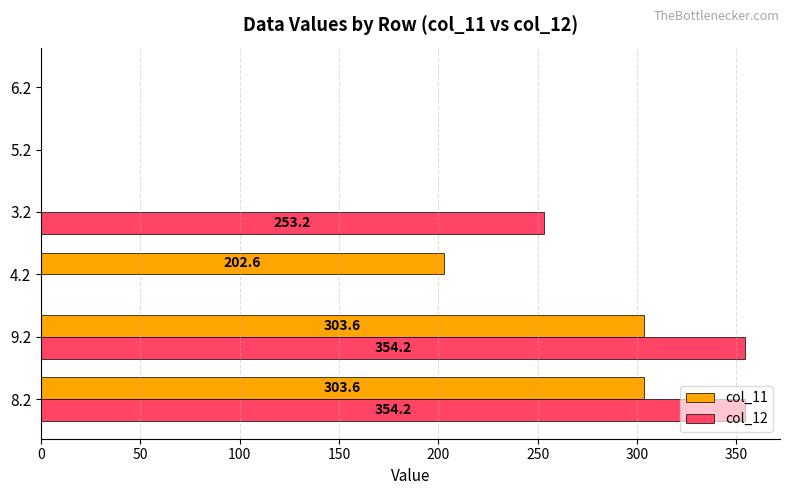

Which series changed the most between 9.2 and 3.2?

col_11